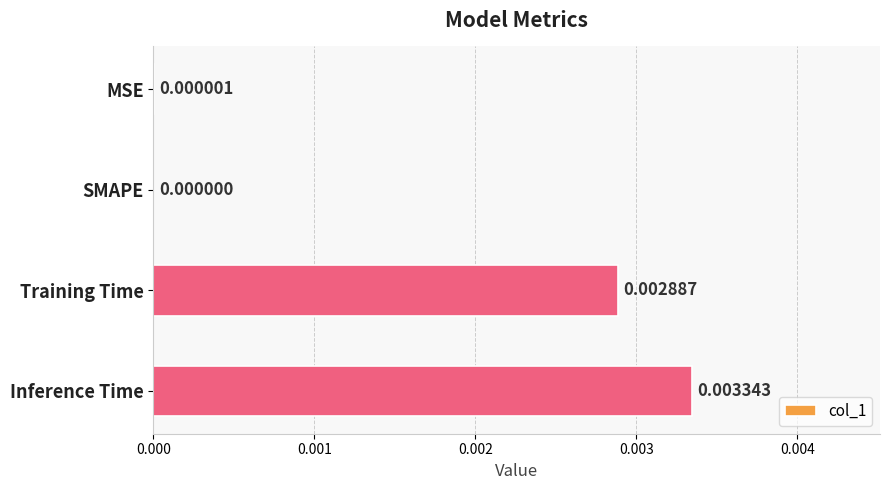

Which has a higher value, Inference Time or Training Time?

Inference Time